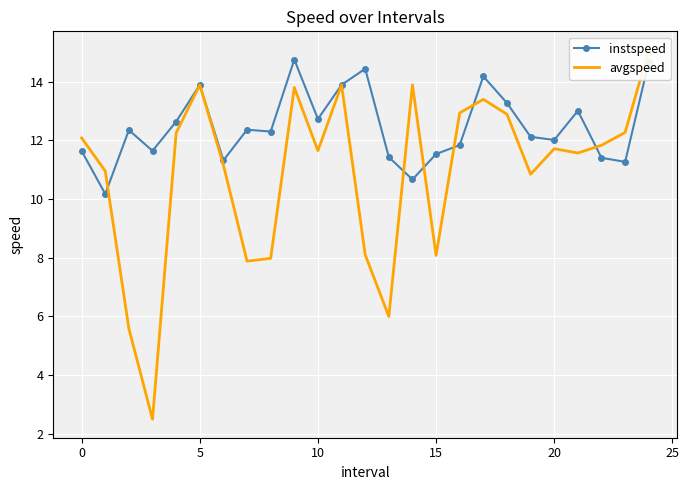

What is the difference between the maximum and minimum values in the avgspeed series?

12.6